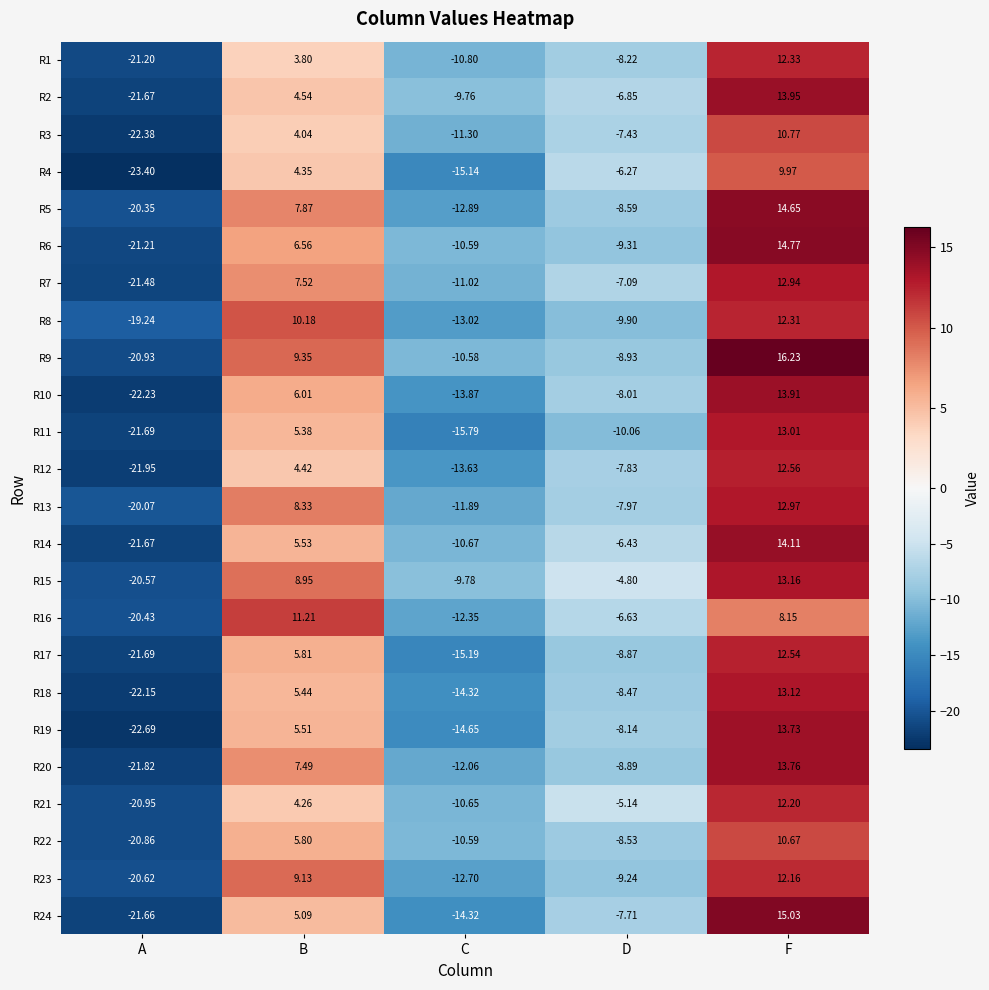

How many series are shown in this chart?

24